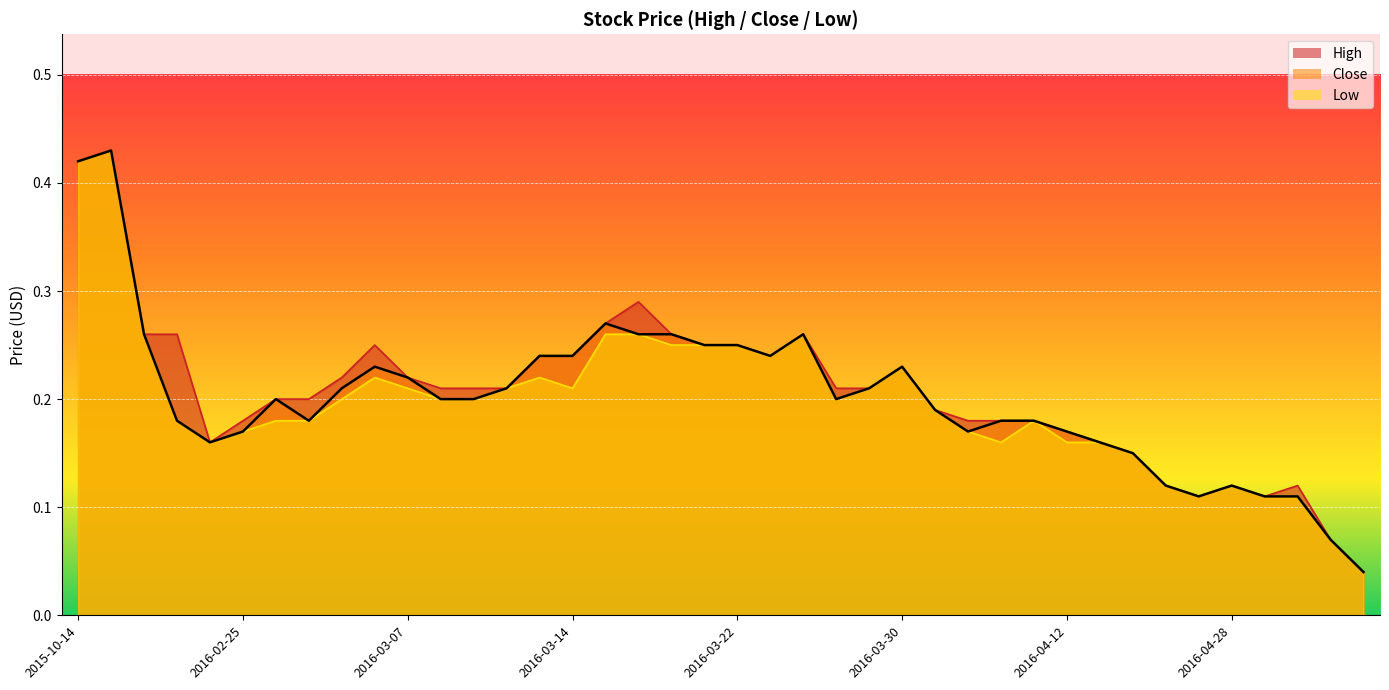

What is the label of the 37th point from the left?

2016-05-03